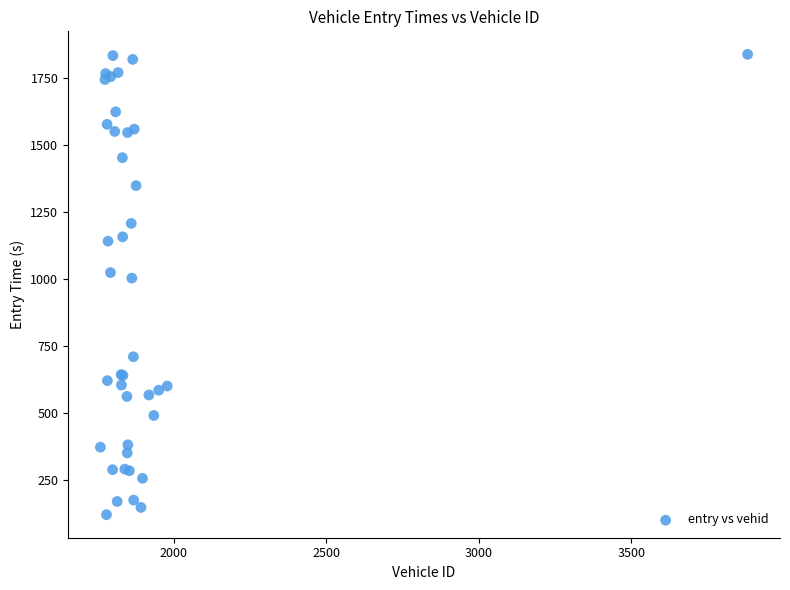

What Y value in the scatter plot is closest to 980?

1004.4